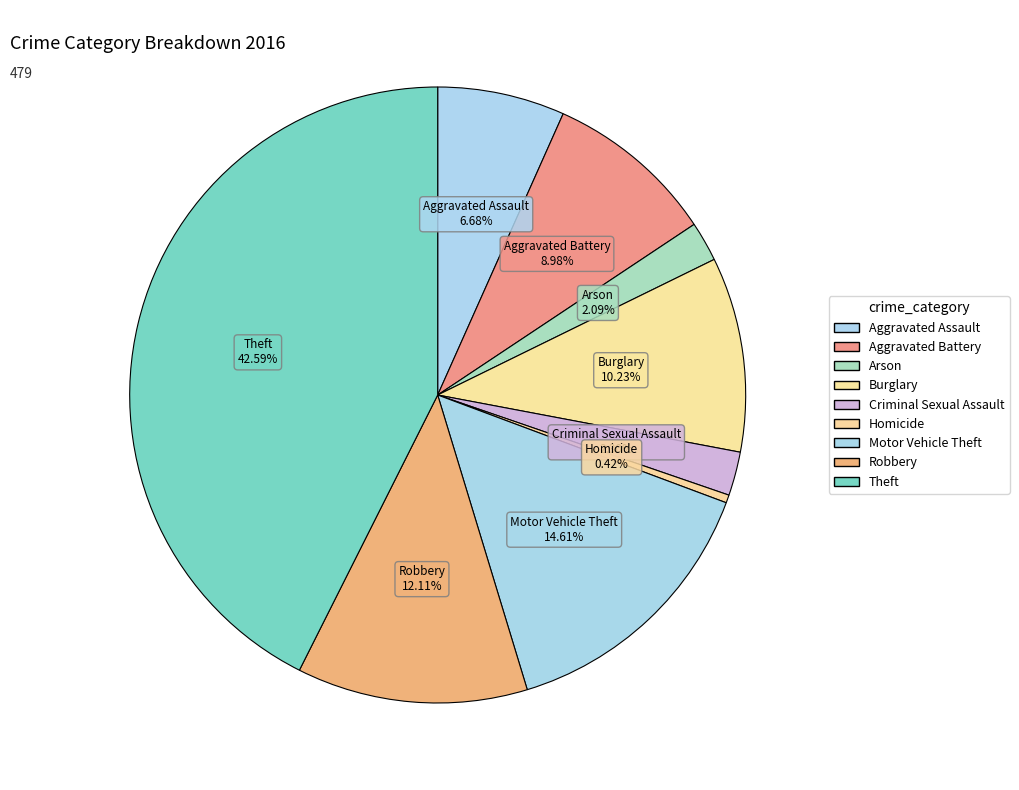

To the nearest percent, what is the difference between the largest and smallest slice percentages?

42%